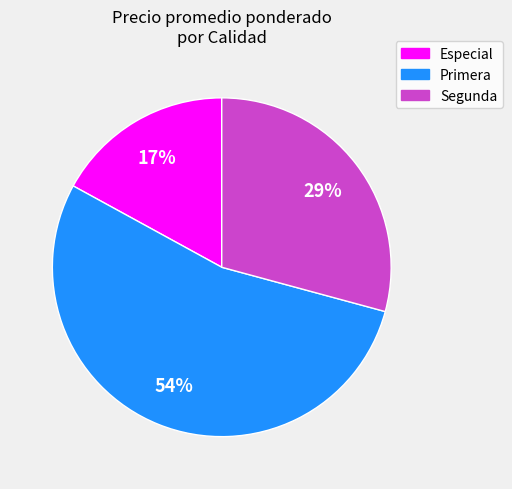

What is the largest slice in the pie chart?

Primera